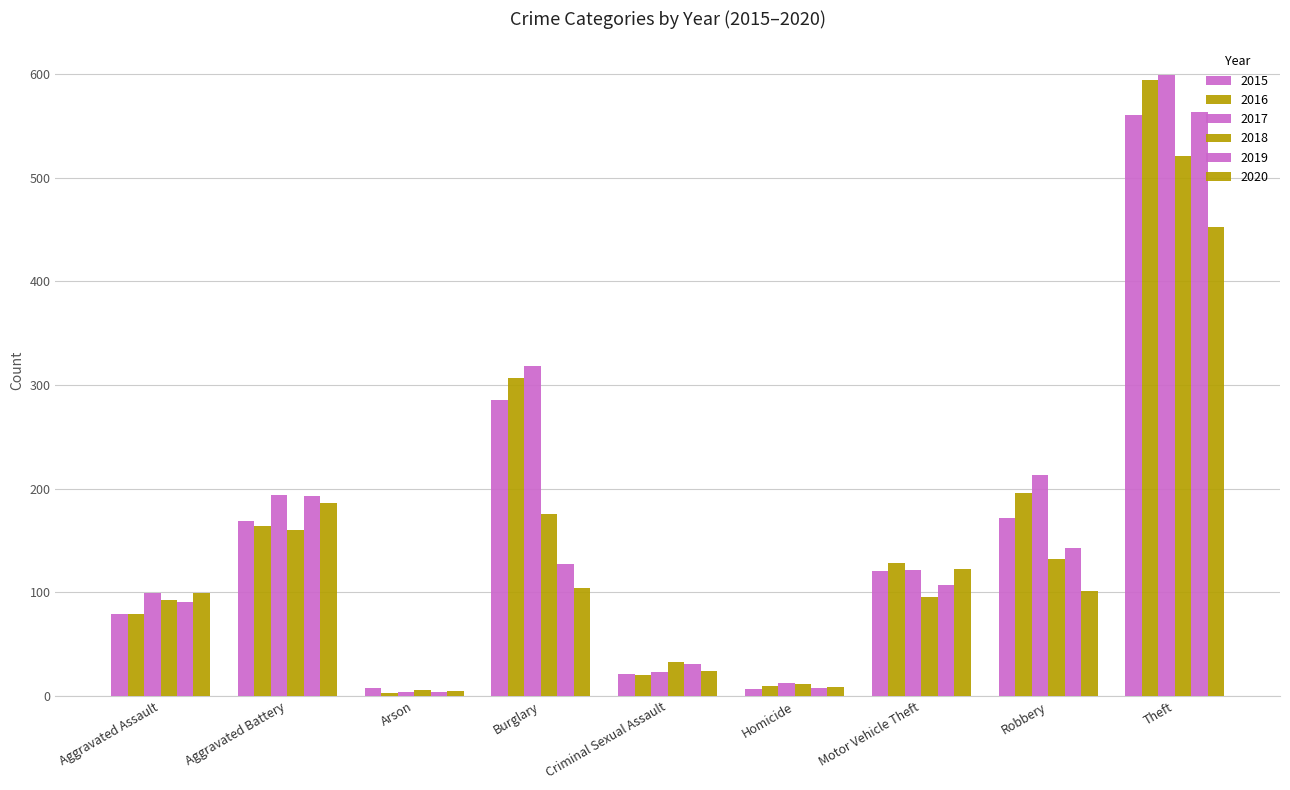

Count the number of data series in this chart.

6